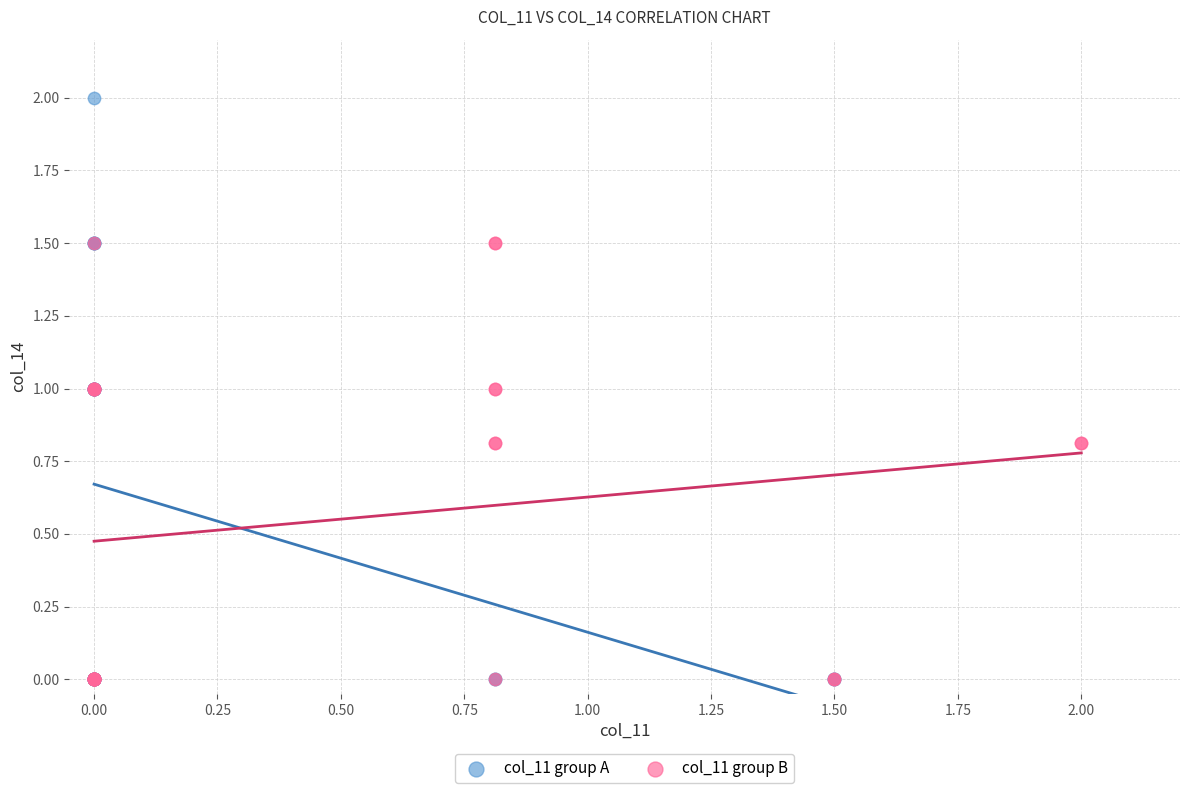

Which series has the widest spread of Y values?

col_11 group A